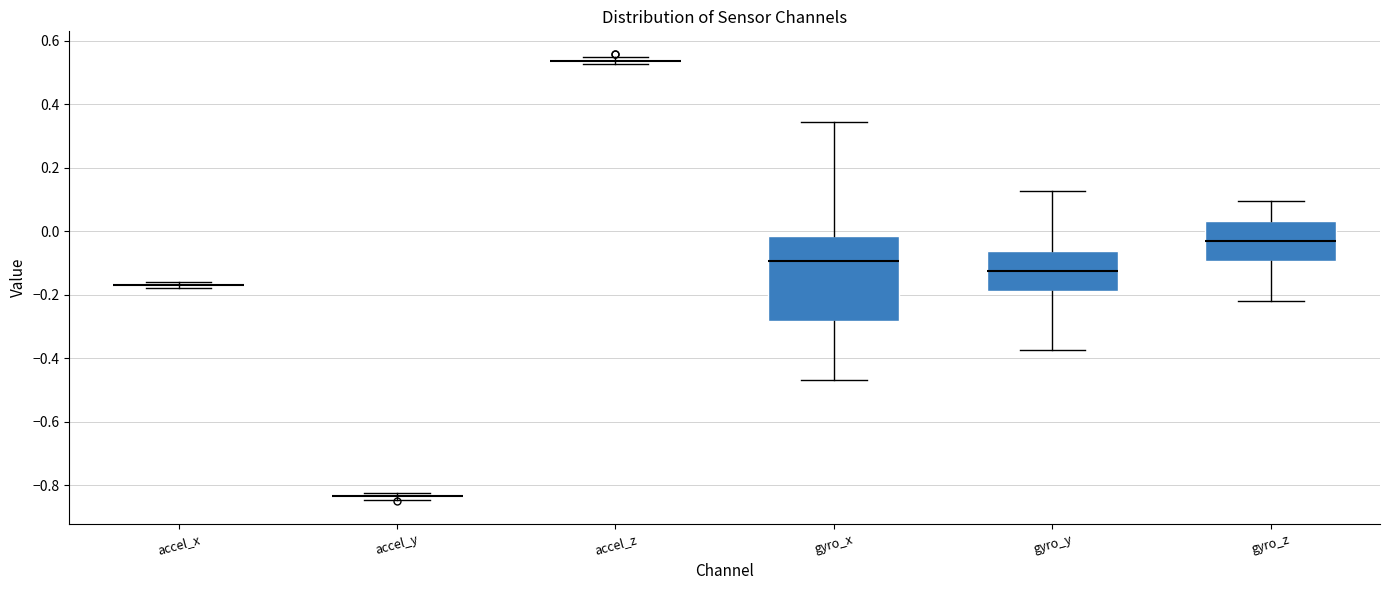

Where does the upper whisker of the box for gyro_x end on the y-axis? The values are not printed on the chart, so give them approximately, as read against the axis.

0.34